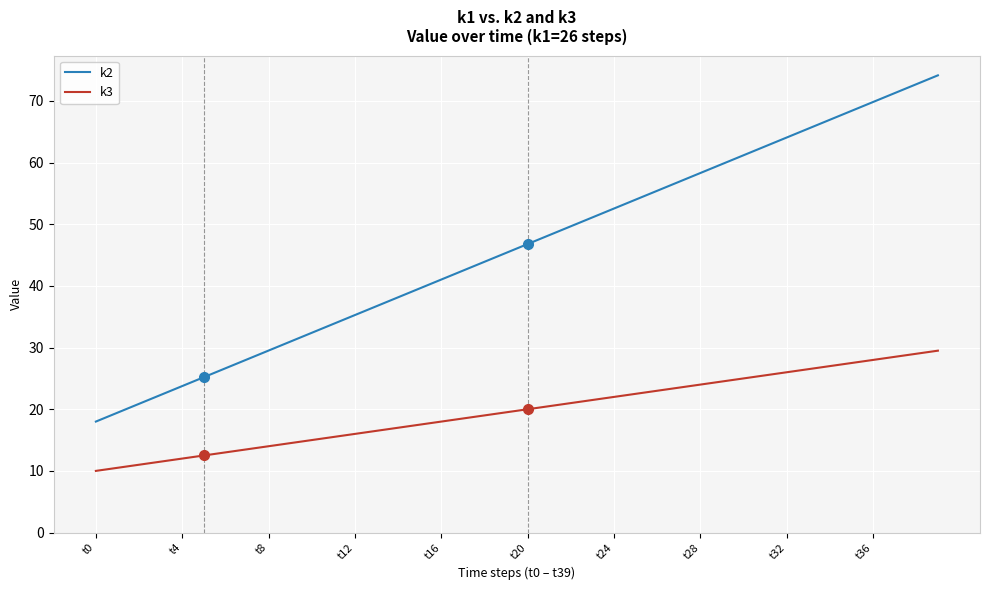

How many lines are shown in the chart?

2